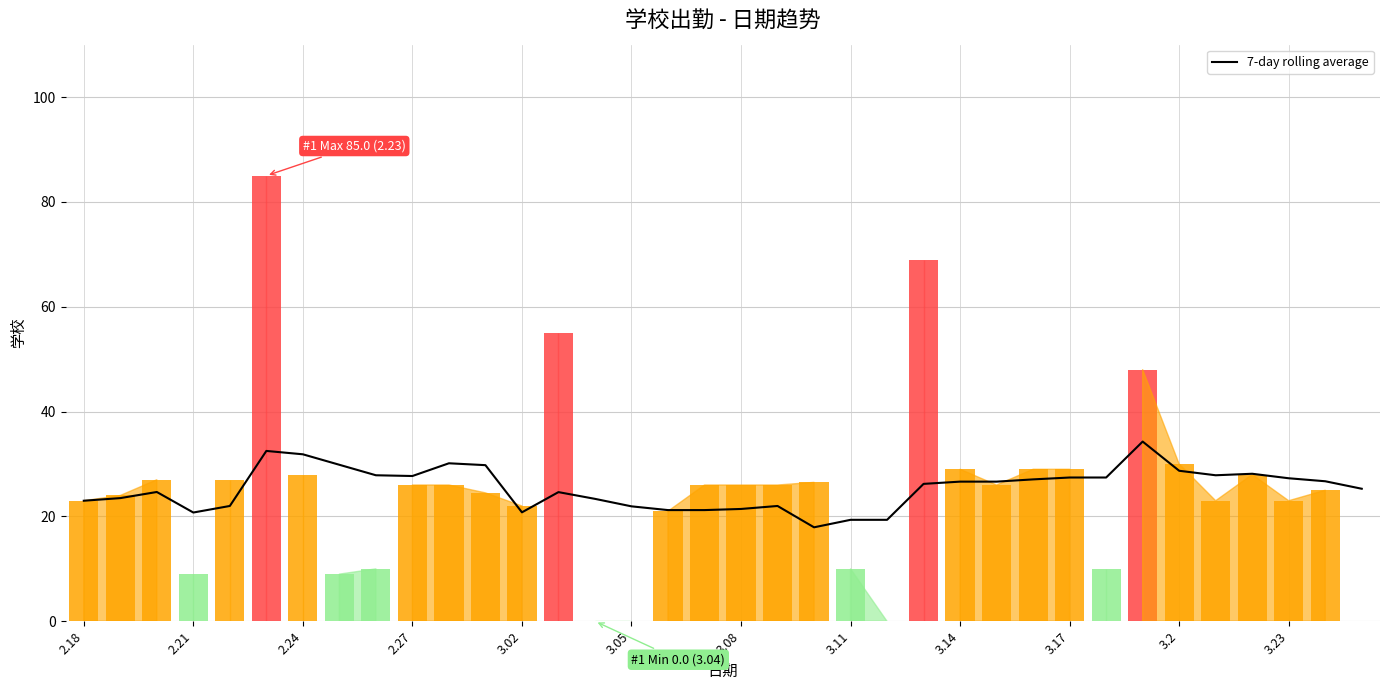

What is the change in value from 2.18 to 35?

+2.3